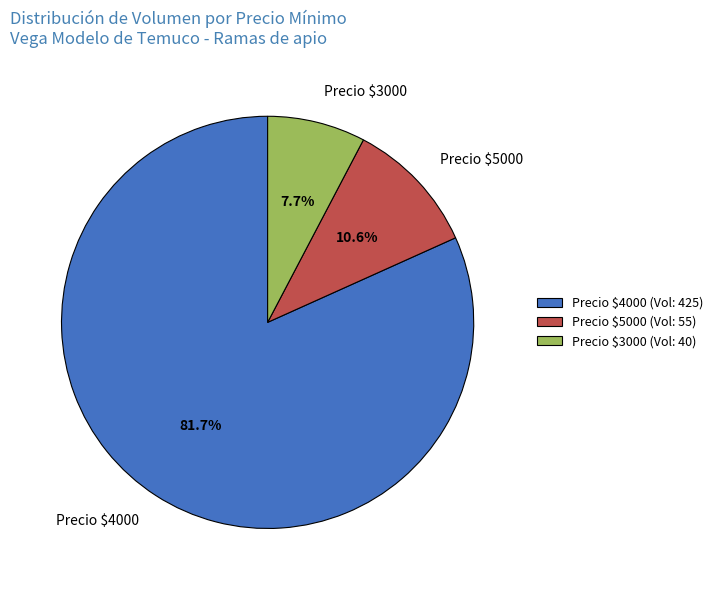

What percentage is NOT represented by Precio $4000 (Vol: 425)?

18.3%